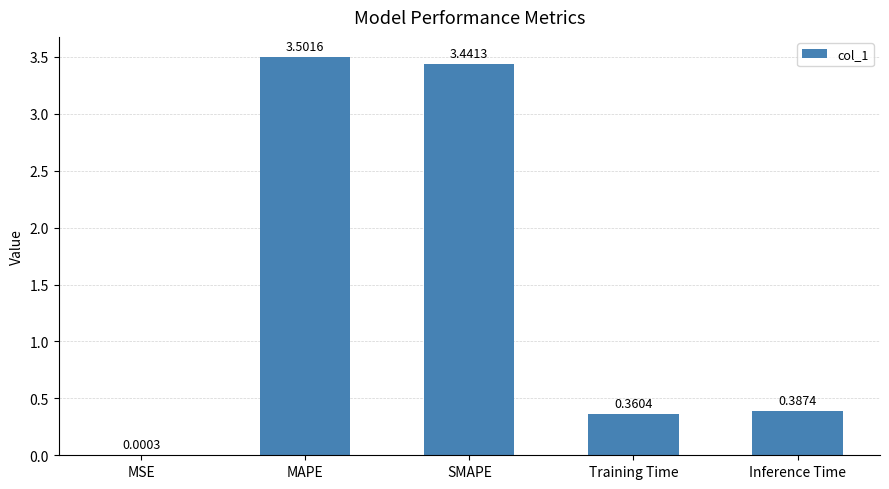

What is the greatest value displayed?

3.5